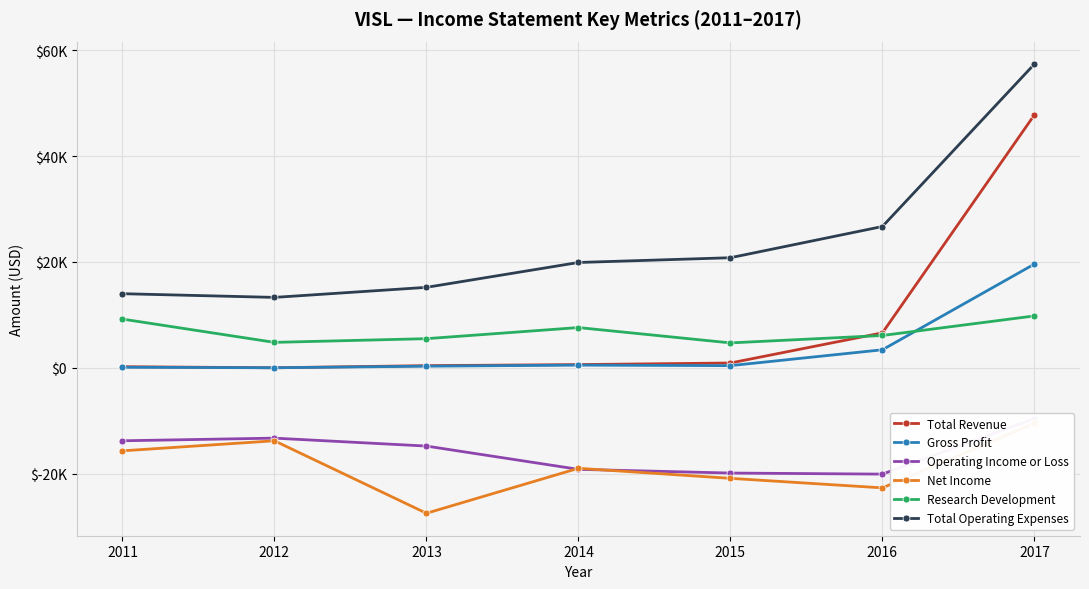

What is the sum of all Total Revenue values?

56500